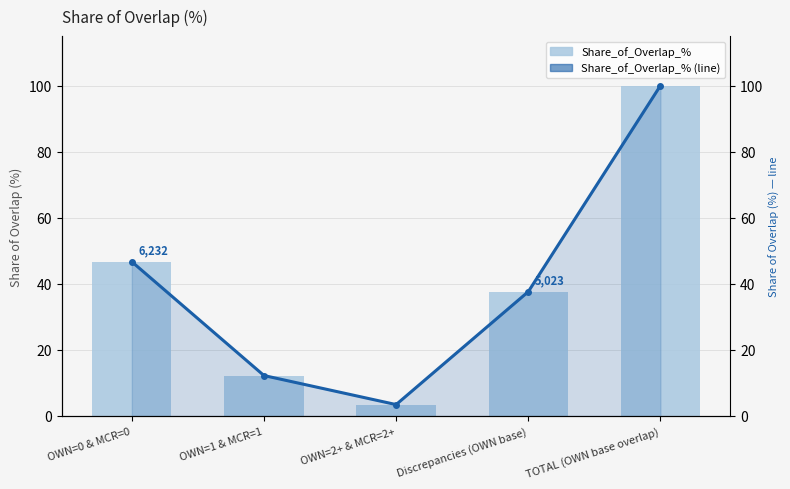

Rank the series by their maximum value, from highest to lowest.

Share_of_Overlap_%, Share_of_Overlap_% (line)